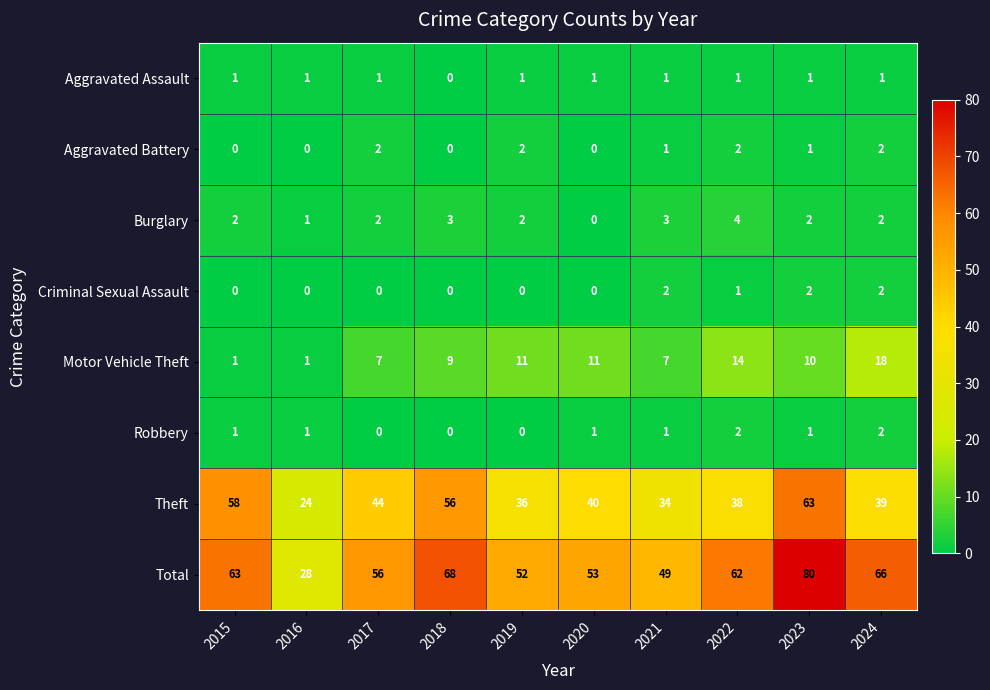

Which series has the largest total across all categories?

Total